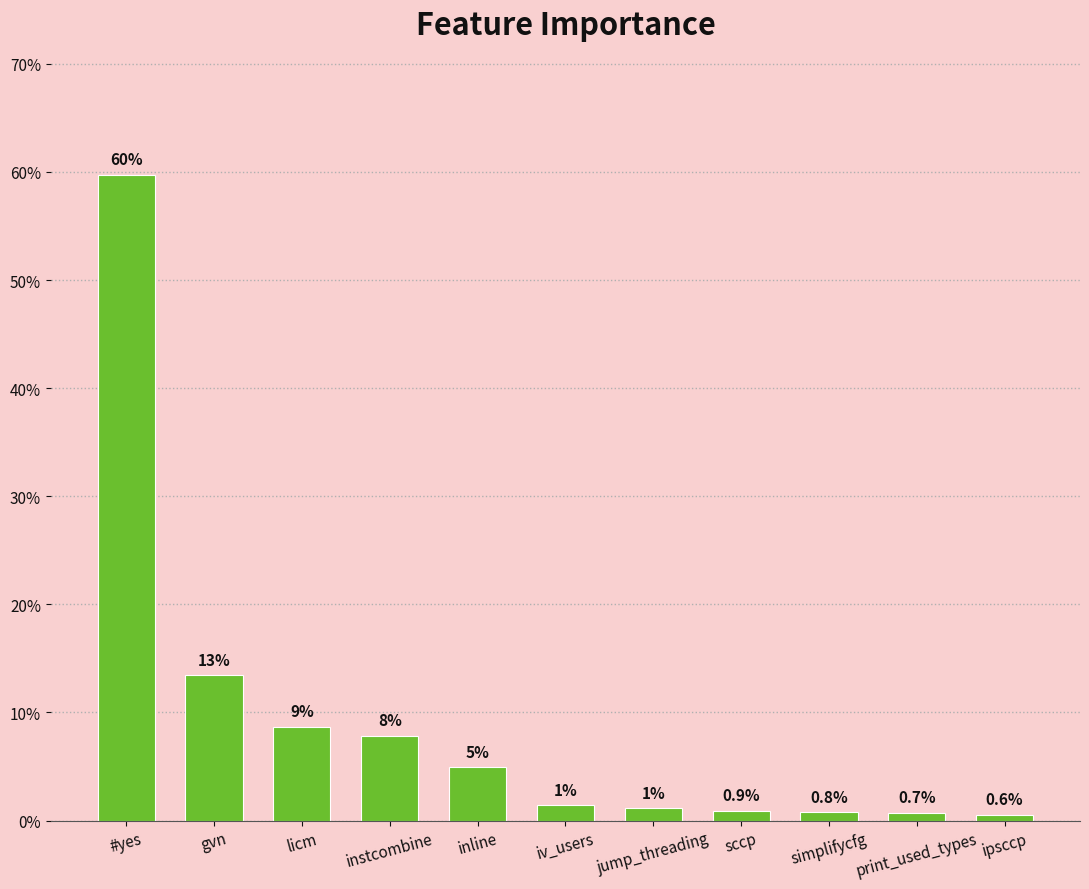

What is the sum of all values?

1.0